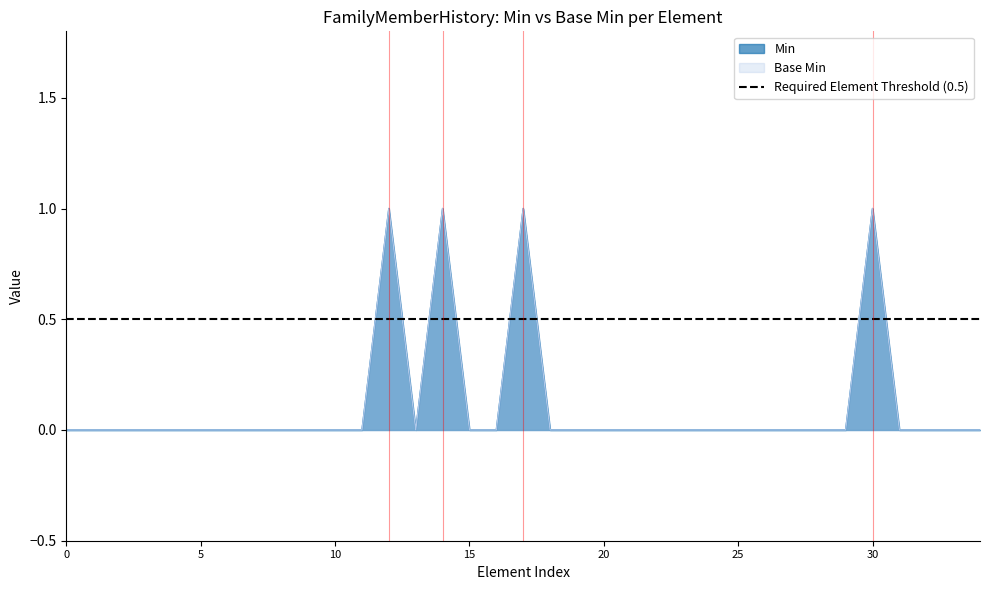

How many Base Min values are between 0 and 1?

35